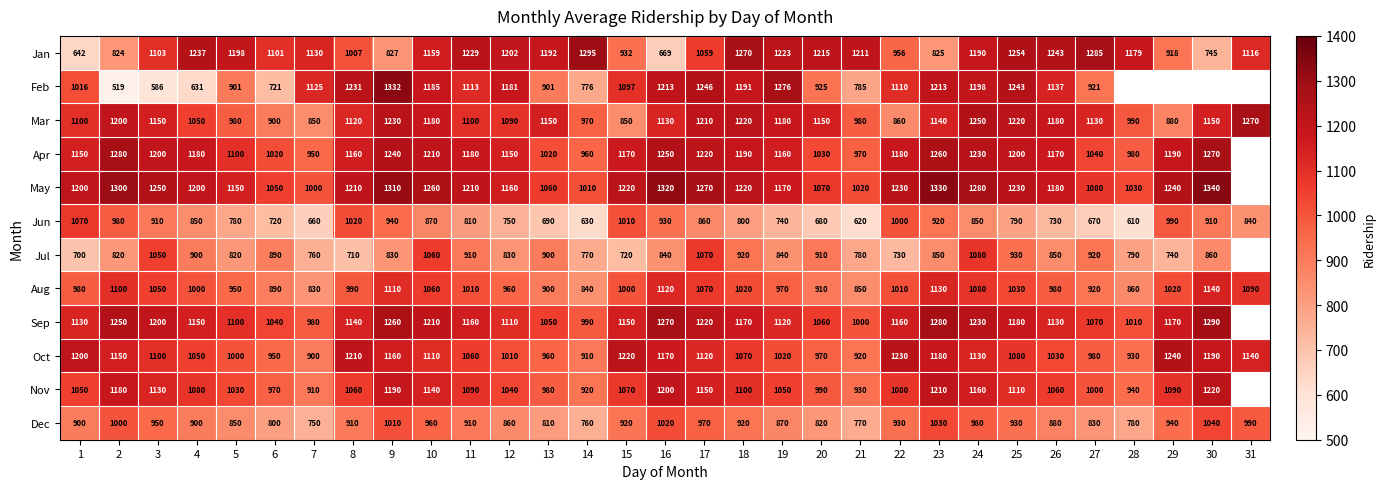

At which label is Jul closest to 890?

6